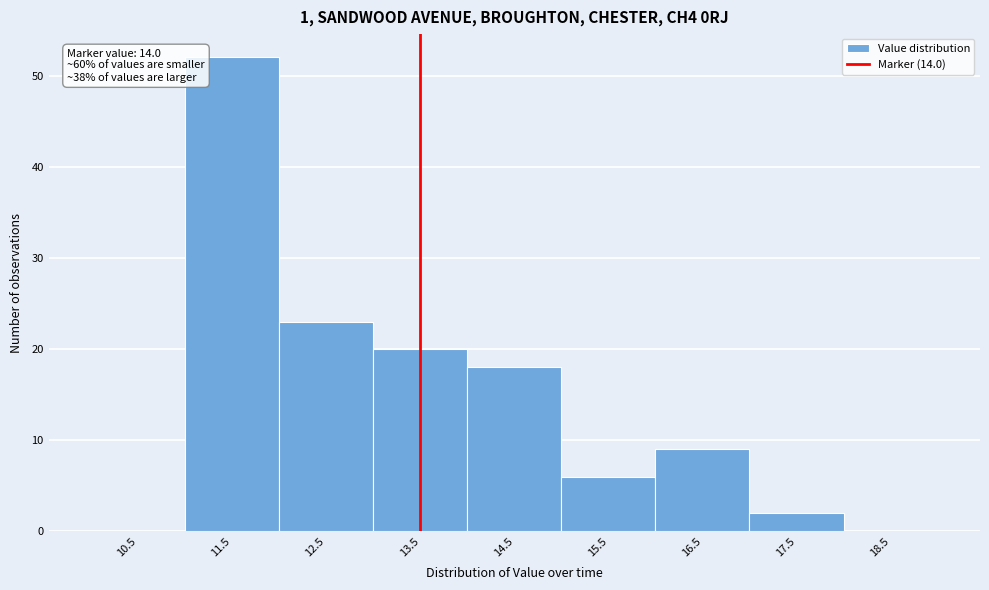

Reading right to left, list all the values displayed in this chart.

18.5=0	17.5=2	16.5=9	15.5=6	14.5=18	13.5=20	12.5=23	11.5=52	10.5=0